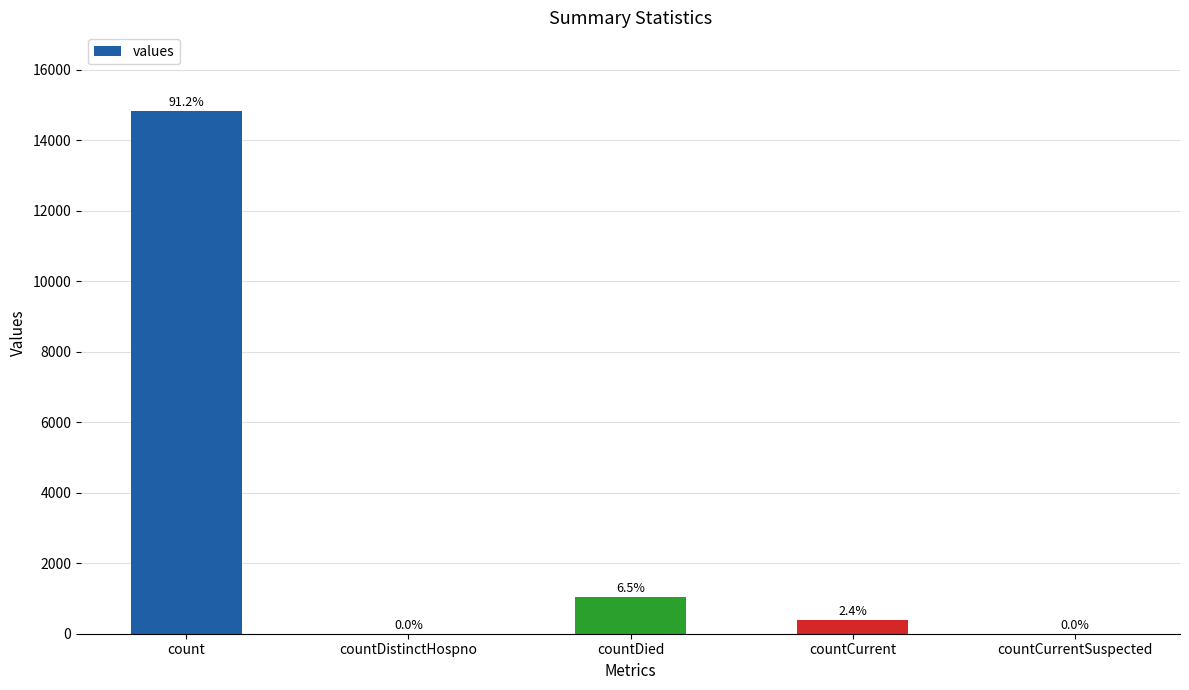

Are the bars horizontal?

No